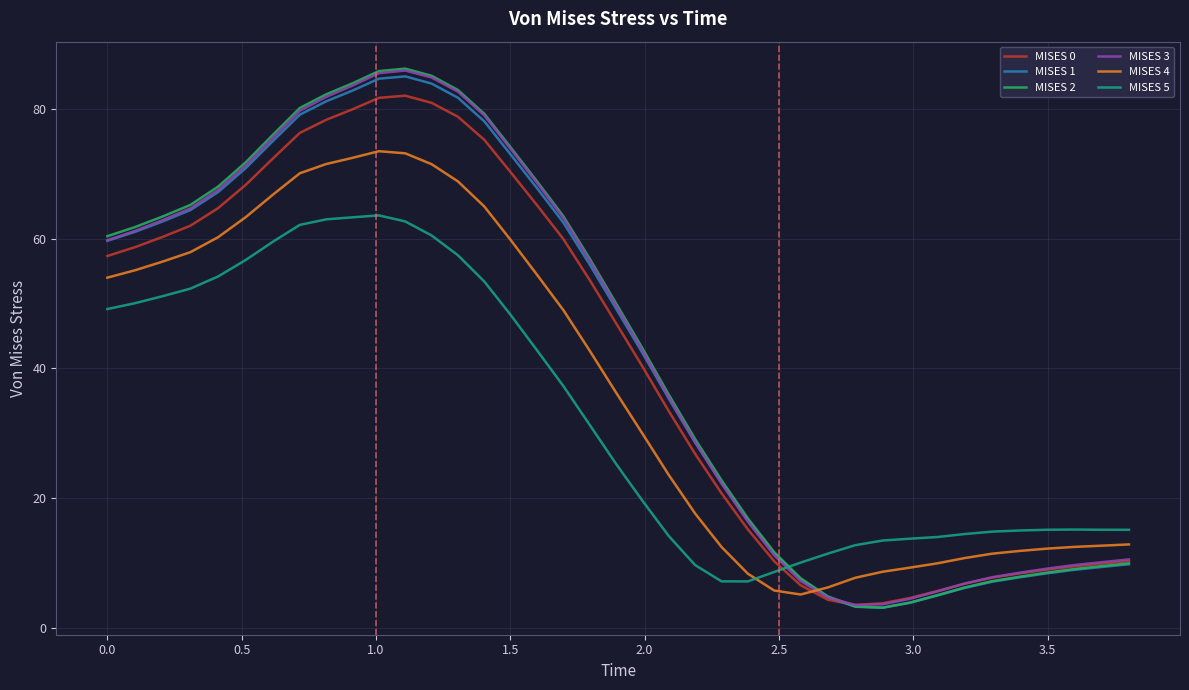

What is the maximum value shown in the chart?

86.2